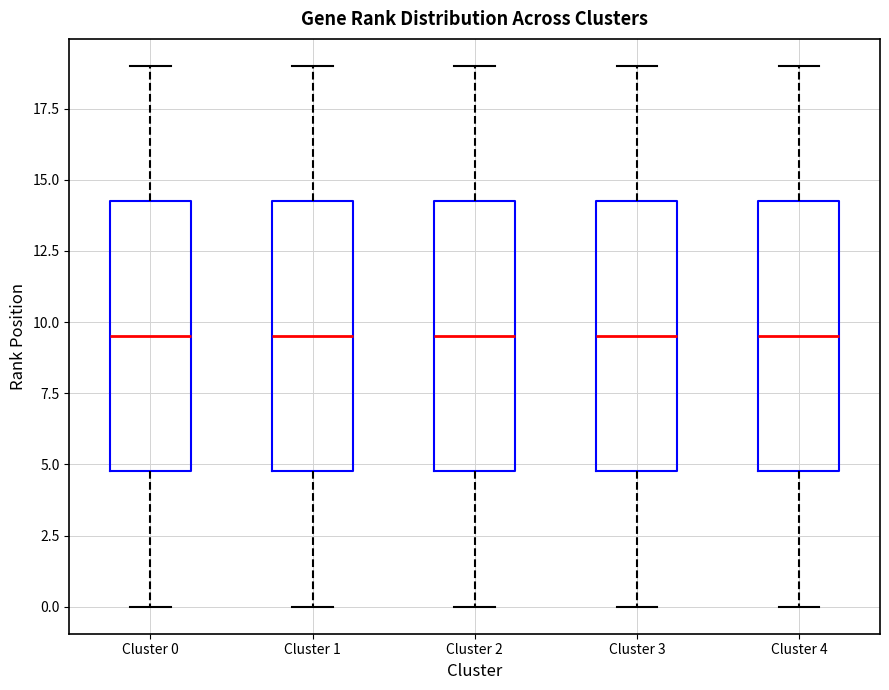

Where is the lower edge of the box for Cluster 3 on the y-axis? The values are not printed on the chart, so give them approximately, as read against the axis.

5.0